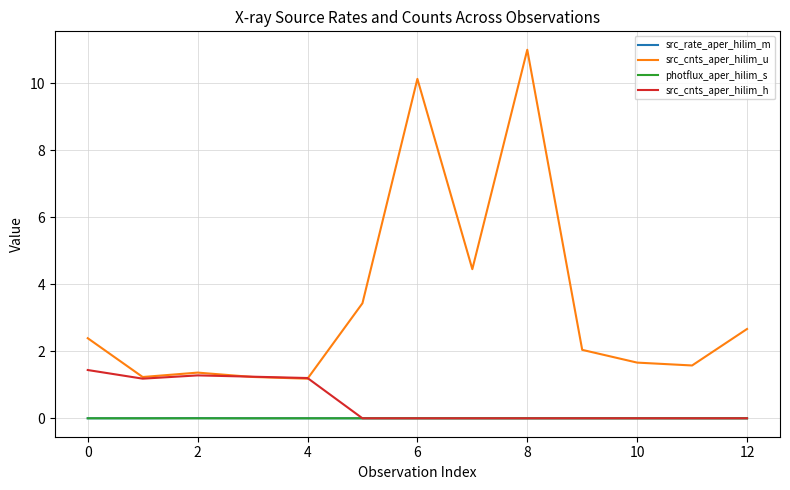

True or false: src_rate_aper_hilim_m and photflux_aper_hilim_s cross at least once.

False